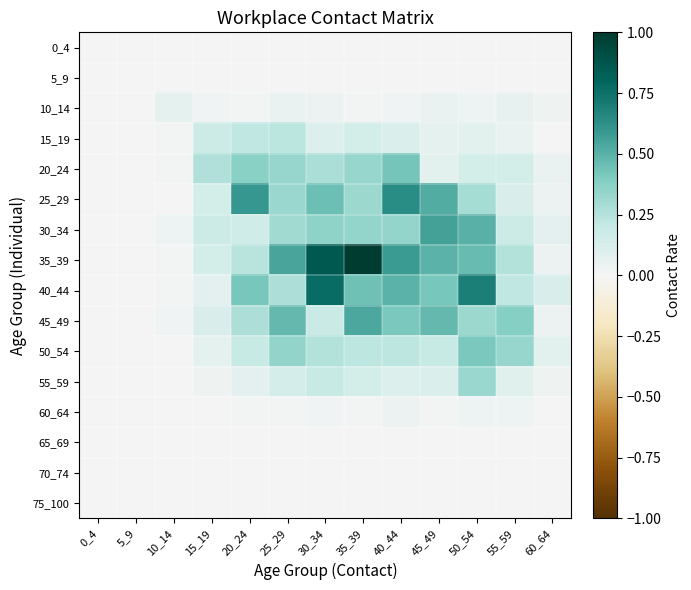

At 5_9, list the series in order from smallest to largest.

0_4, 5_9, 10_14, 15_19, 20_24, 25_29, 30_34, 35_39, 40_44, 45_49, 50_54, 55_59, 60_64, 65_69, 70_74, 75_100